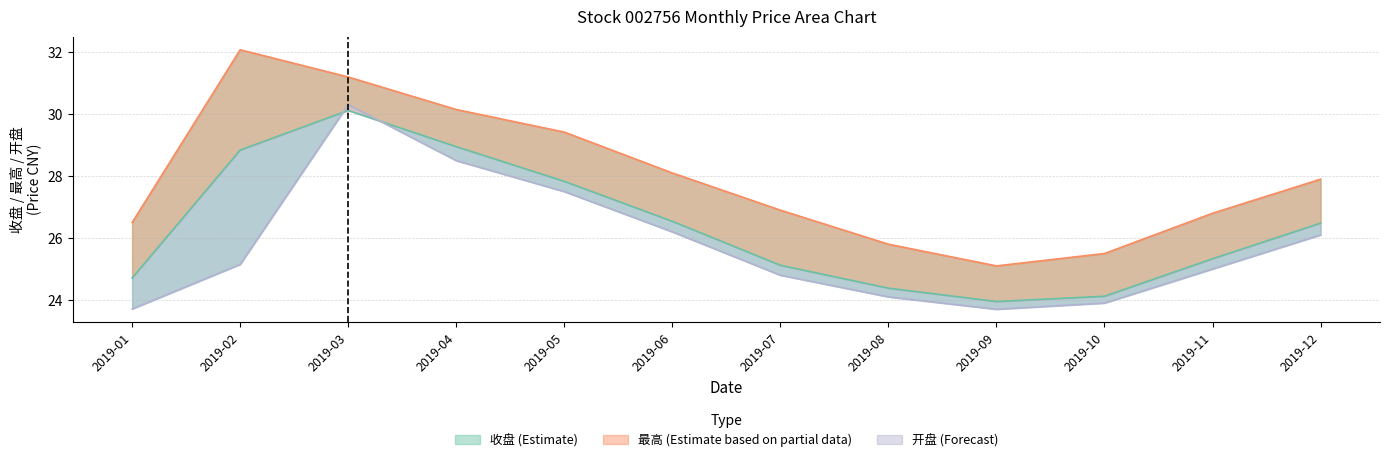

Reading right to left, transcribe all the data shown in this chart.

收盘: 26.5	25.3	24.1	23.9	24.4	25.1	26.5	27.8	28.9	30.1	28.8	24.7
最高: 27.9	26.8	25.5	25.1	25.8	26.9	28.1	29.4	30.1	31.2	32.1	26.5
开盘: 26.1	25.0	23.9	23.7	24.1	24.8	26.2	27.5	28.5	30.3	25.1	23.7